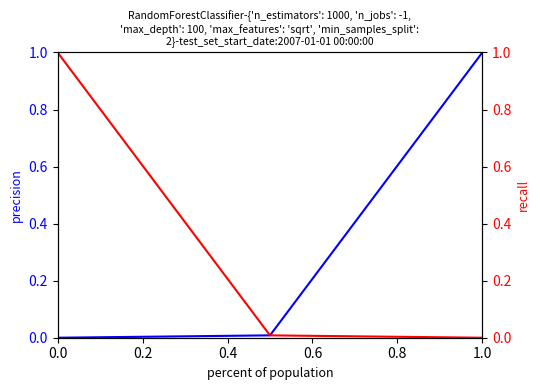

How many lines are shown in the chart?

2